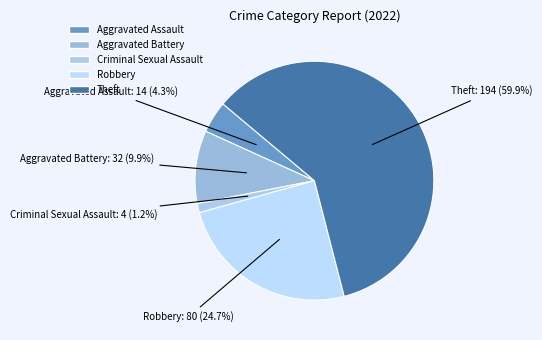

What is the smallest slice in the pie chart?

Criminal Sexual Assault